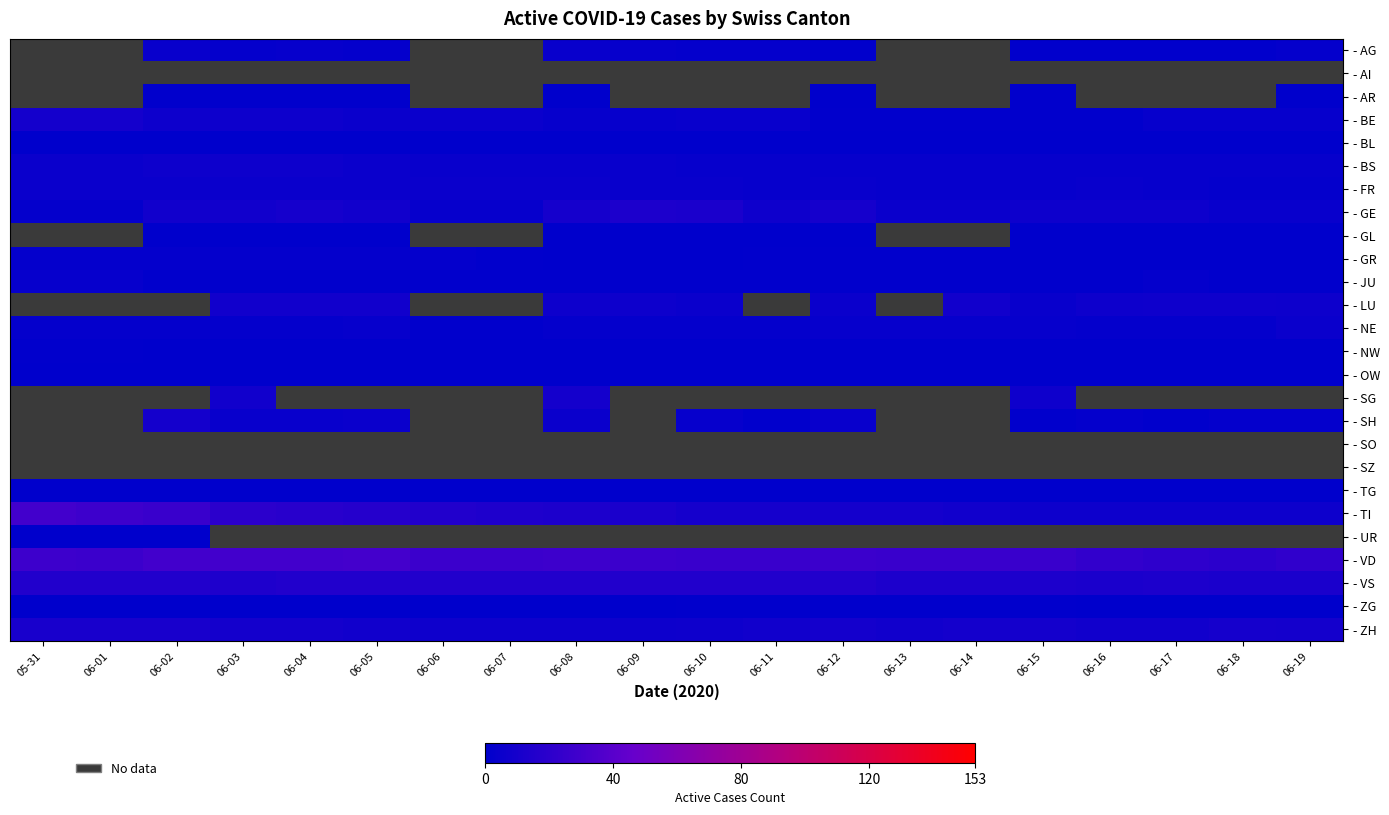

At 06-15, list the series in order from largest to smallest.

- AI, - GE, - SO, - SZ, - TI, - UR, - VD, - VS, - ZH, - SG, - LU, - BS, - FR, - NE, - AG, - AR, - BE, - JU, - SH, - ZG, - BL, - GL, - GR, - NW, - OW, - TG